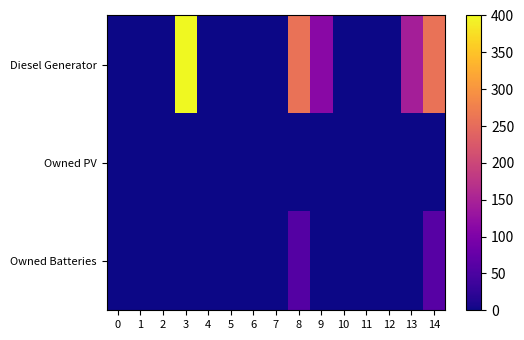

Rank the series at 3 from lowest to highest value.

Owned PV, Owned Batteries, Diesel Generator